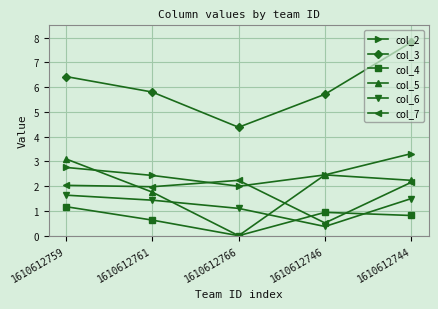

How many distinct data groups are displayed?

6